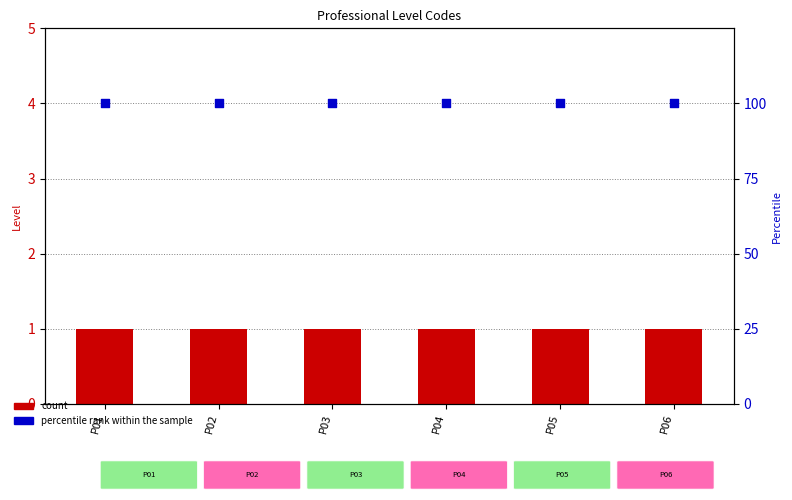

Which series reaches the maximum Y coordinate?

percentile rank within the sample